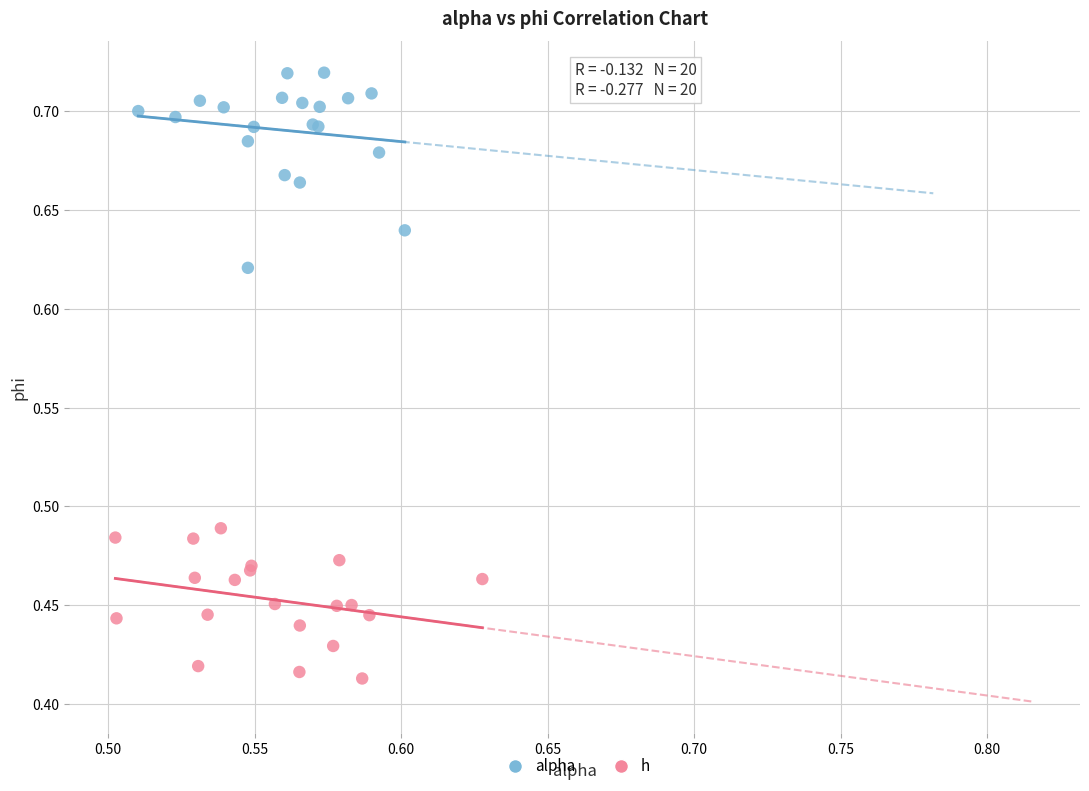

What are all the series names shown in the legend?

alpha, h